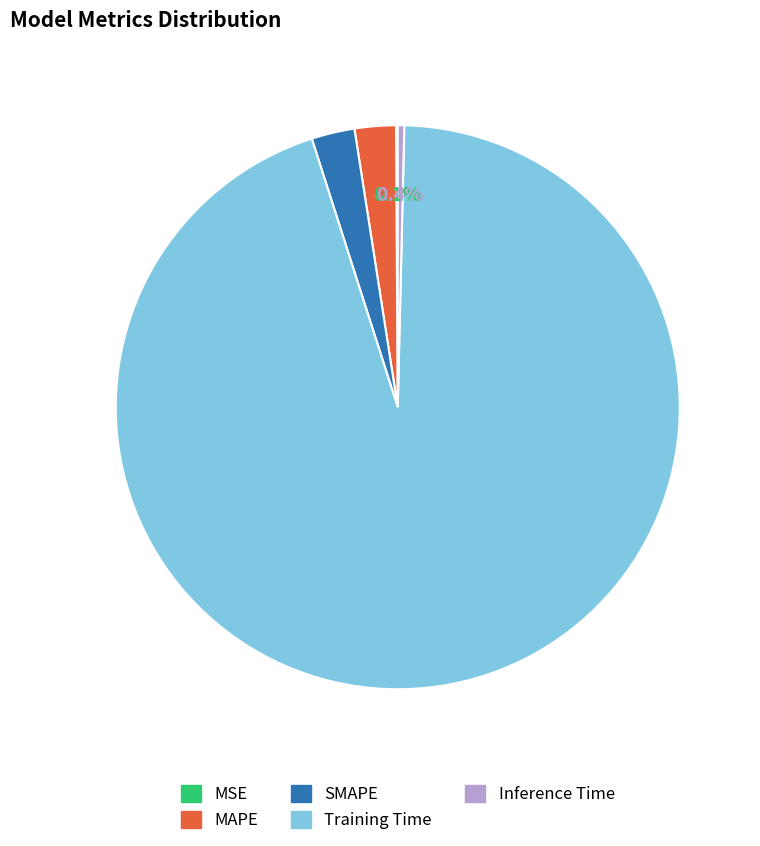

Combined, do SMAPE and Inference Time account for over 50%?

No